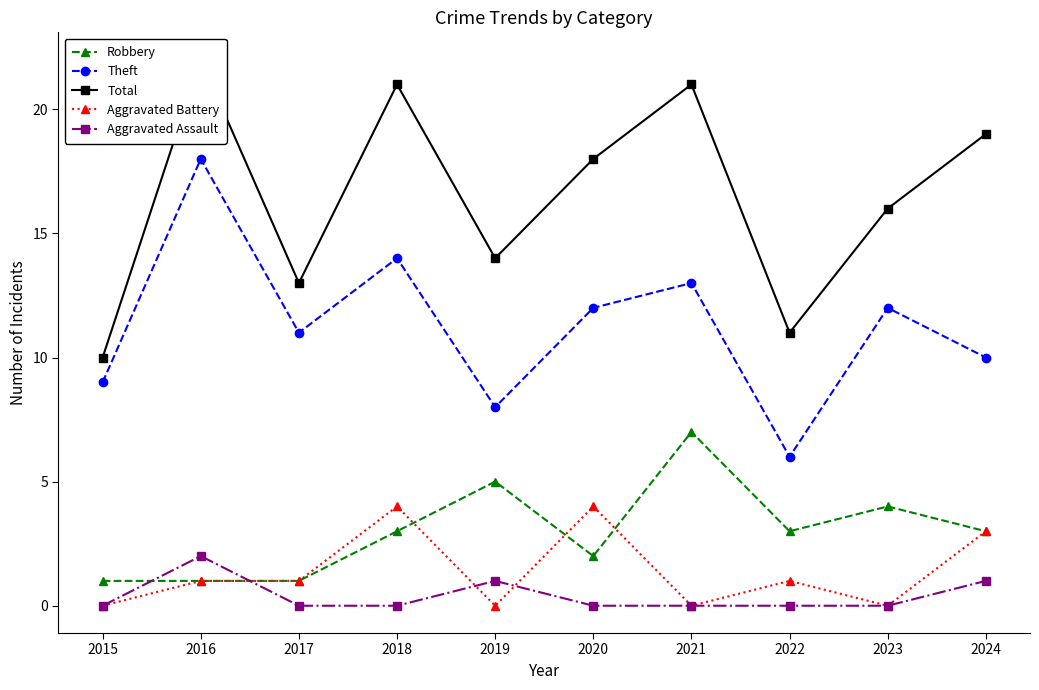

Which series ends up on top after the final intersection of Robbery and Aggravated Assault?

Robbery